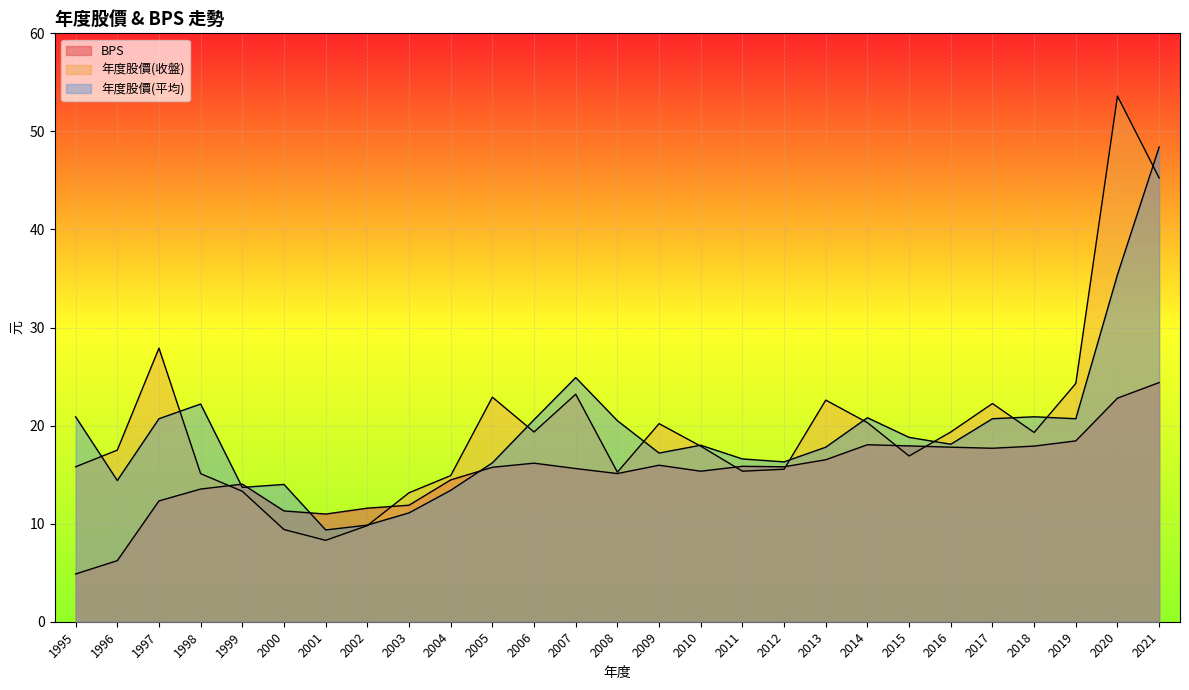

What is the approximate value of 年度股價(收盤) at 2013?

22.6